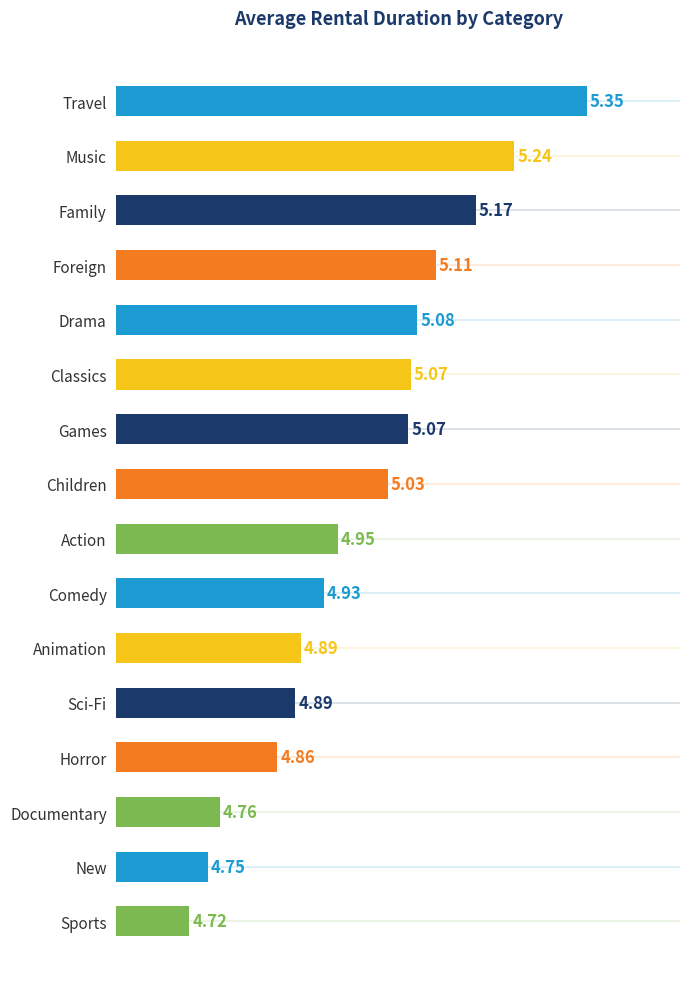

Which has a higher value, New or Comedy?

Comedy